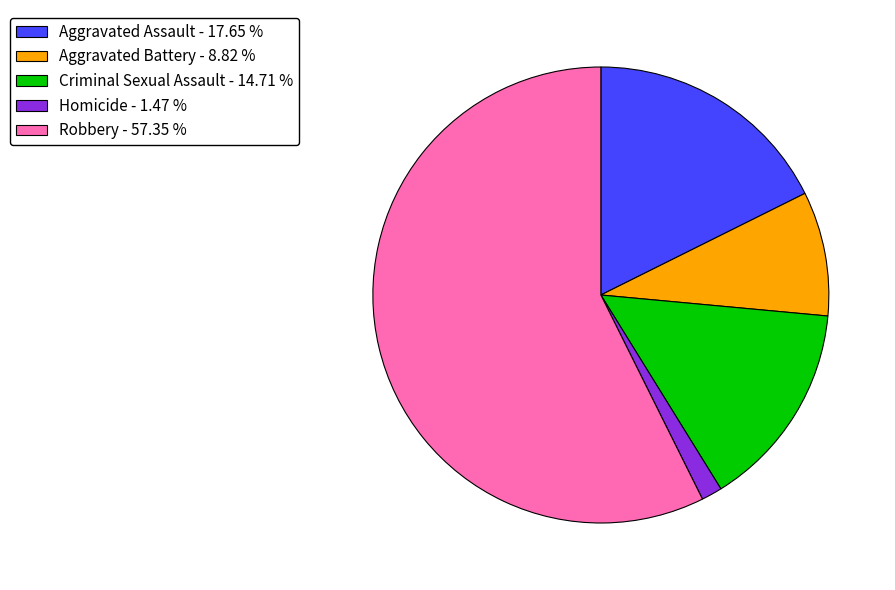

Rank the categories by value from highest to lowest.

Robbery, Aggravated Assault, Criminal Sexual Assault, Aggravated Battery, Homicide